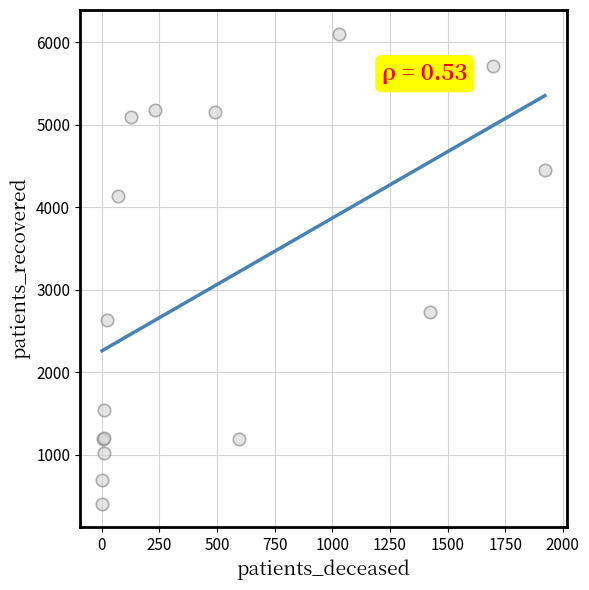

What Y value in the scatter plot is closest to 3257?

2733